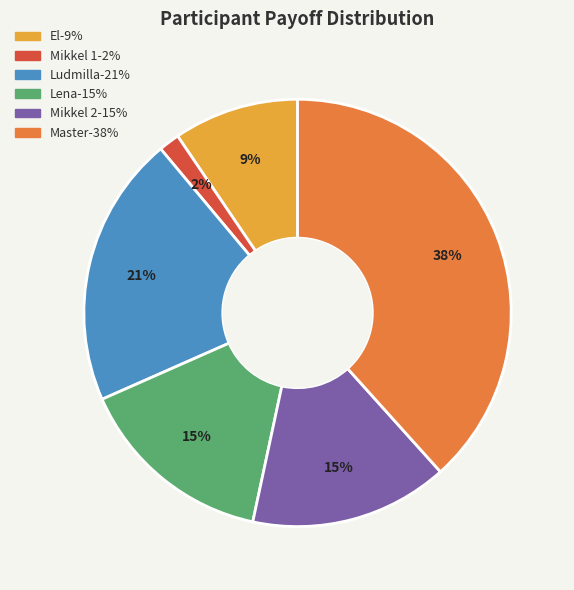

Do Lena and Ludmilla together represent more than half of the pie?

No